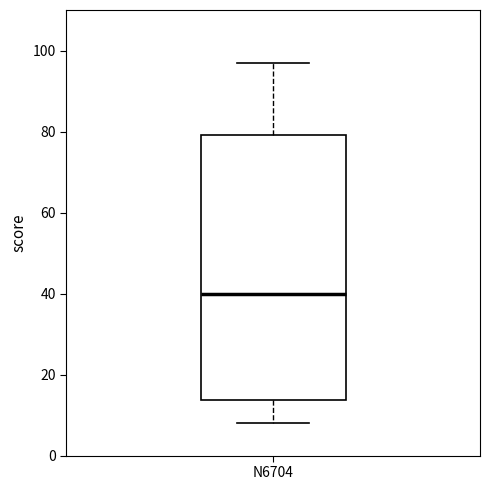

Transcribe this box plot: give where the median line is, the range the box spans, and where the two whiskers end, as read against the y-axis. The values are not printed on the chart, so give them approximately, as read against the axis.

median 40, box 14 to 80, whiskers 8 to 98